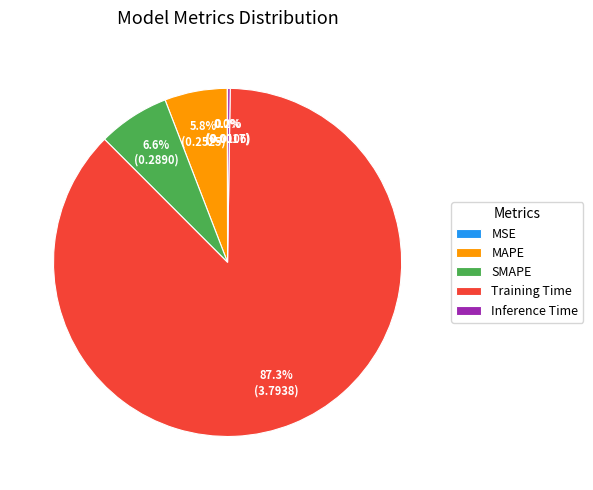

Which has a higher value, MAPE or SMAPE?

SMAPE